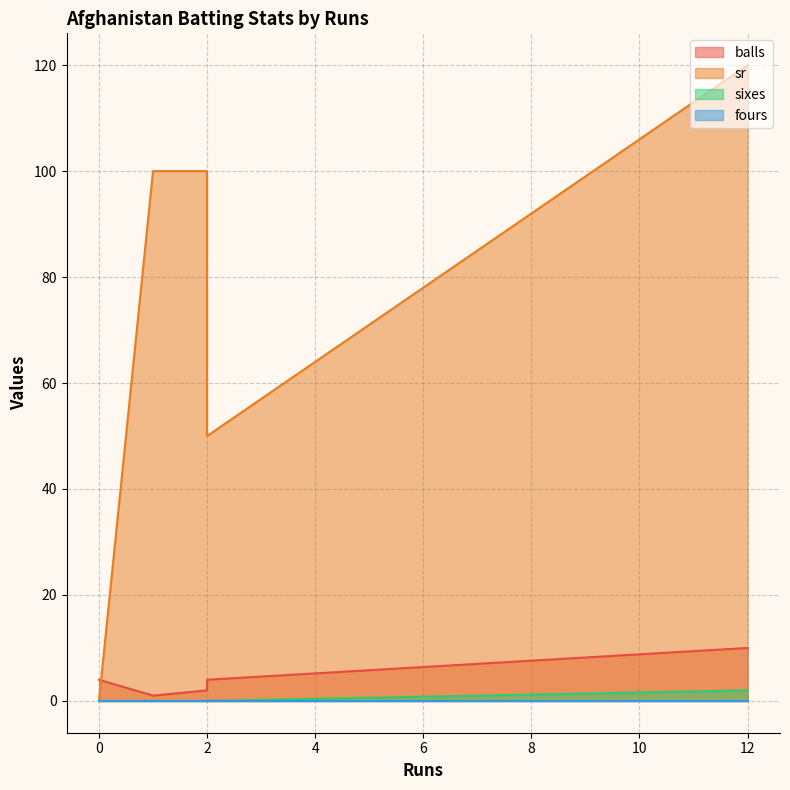

At how many categories does at least one series exceed 40?

4